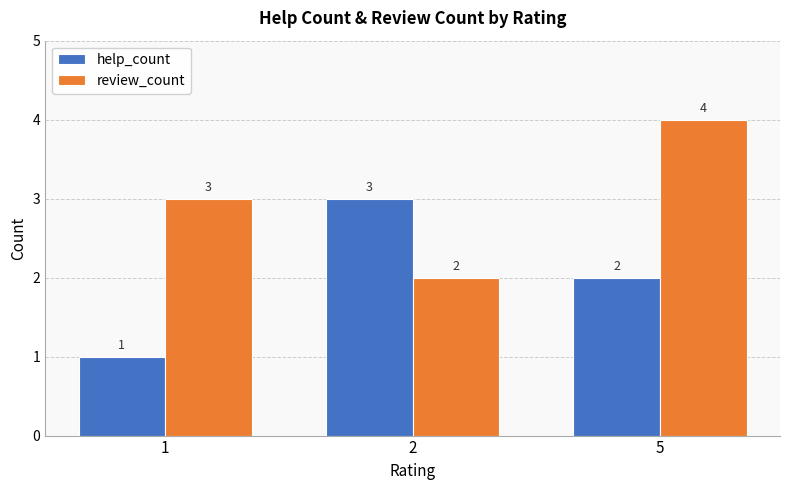

Which category has the lowest value across all series?

1